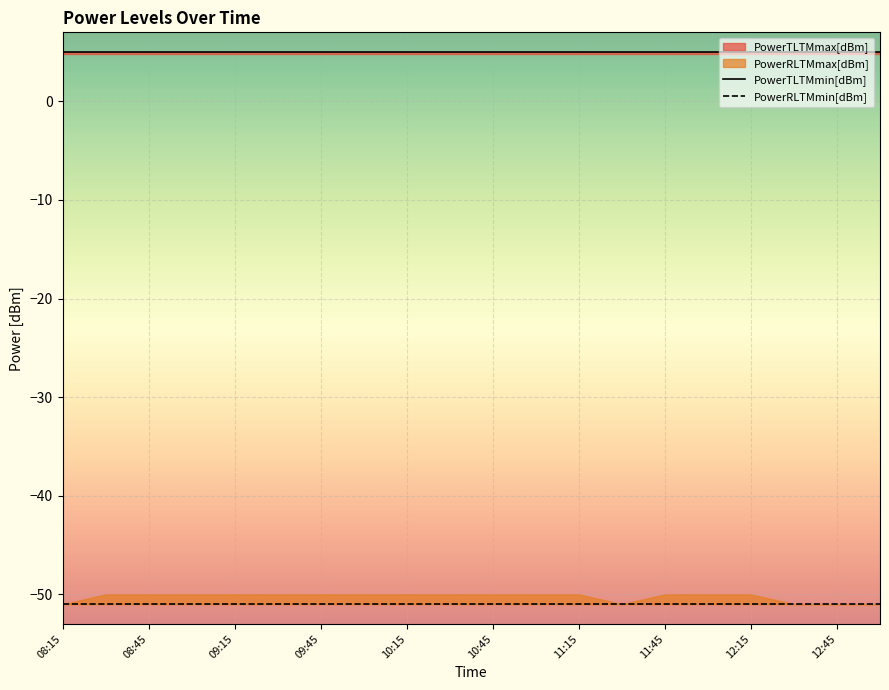

Reading left to right, extract all data points from this chart.

PowerTLTMmin[dBm]: 5	5	5	5	5	5	5	5	5	5	5	5	5	5	5	5	5	5	5	5
PowerRLTMmin[dBm]: -51	-51	-51	-51	-51	-51	-51	-51	-51	-51	-51	-51	-51	-51	-51	-51	-51	-51	-51	-51